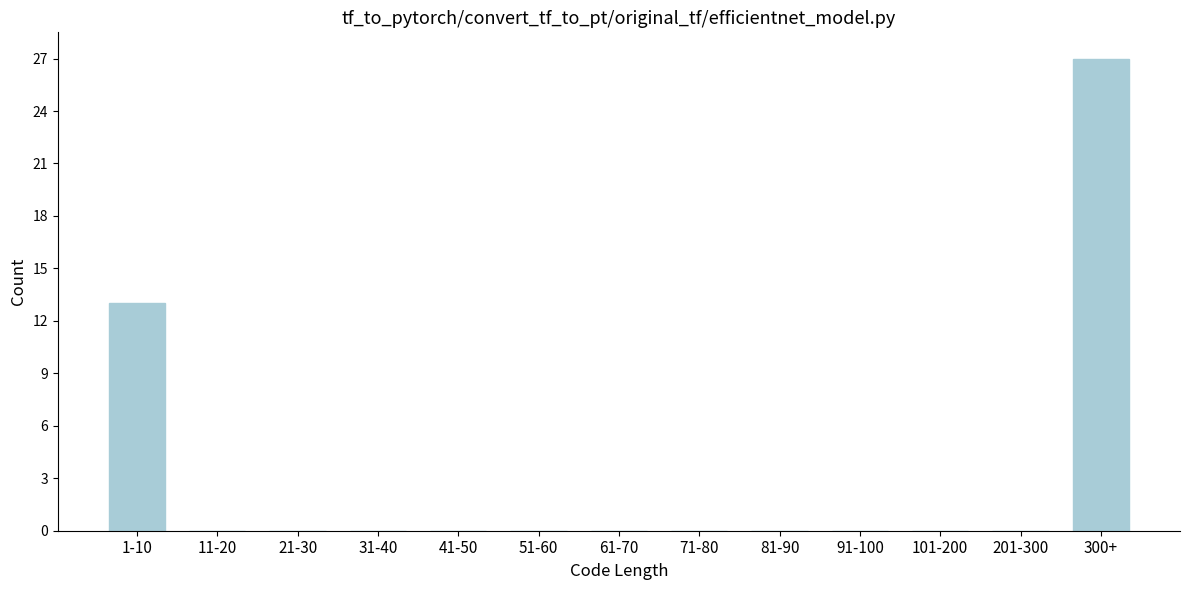

Reading left to right, extract all data points from this chart.

1-10=13	11-20=0	21-30=0	31-40=0	41-50=0	51-60=0	61-70=0	71-80=0	81-90=0	91-100=0	101-200=0	201-300=0	300+=27